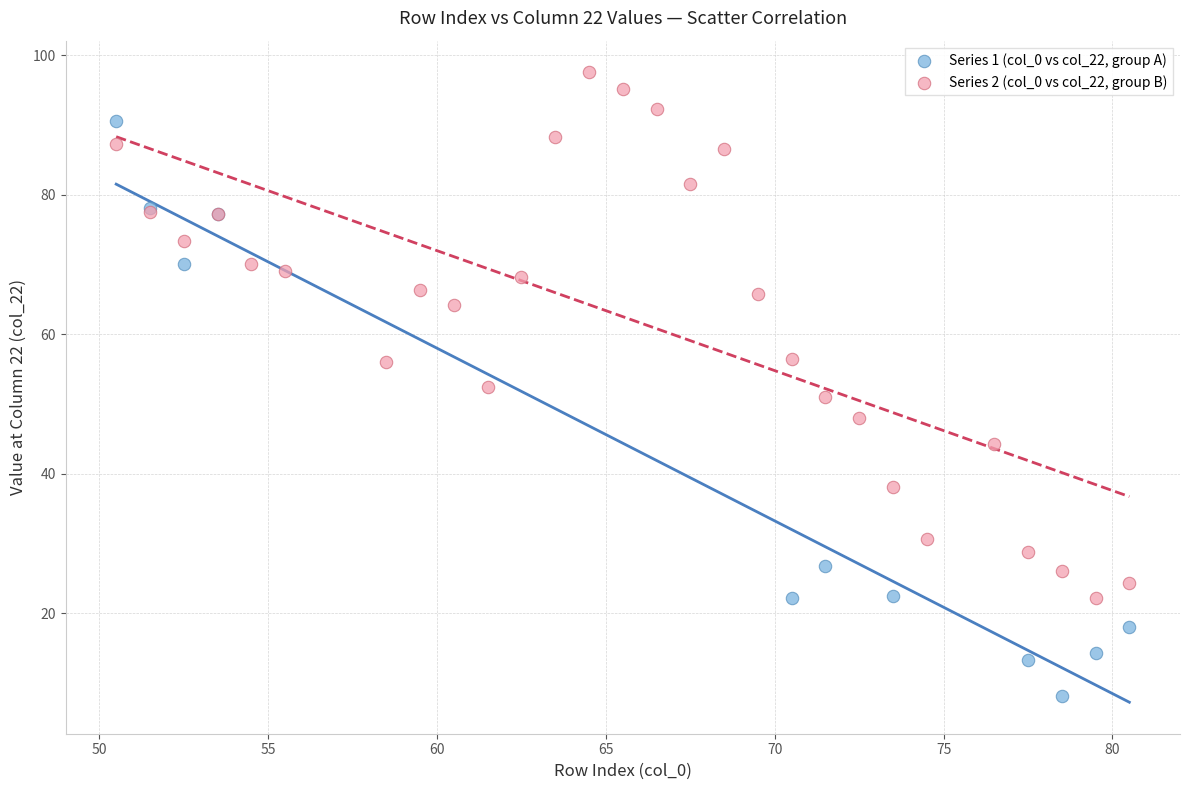

Which series contains the highest Y value?

Series 2 (col_0 vs col_22, group B)